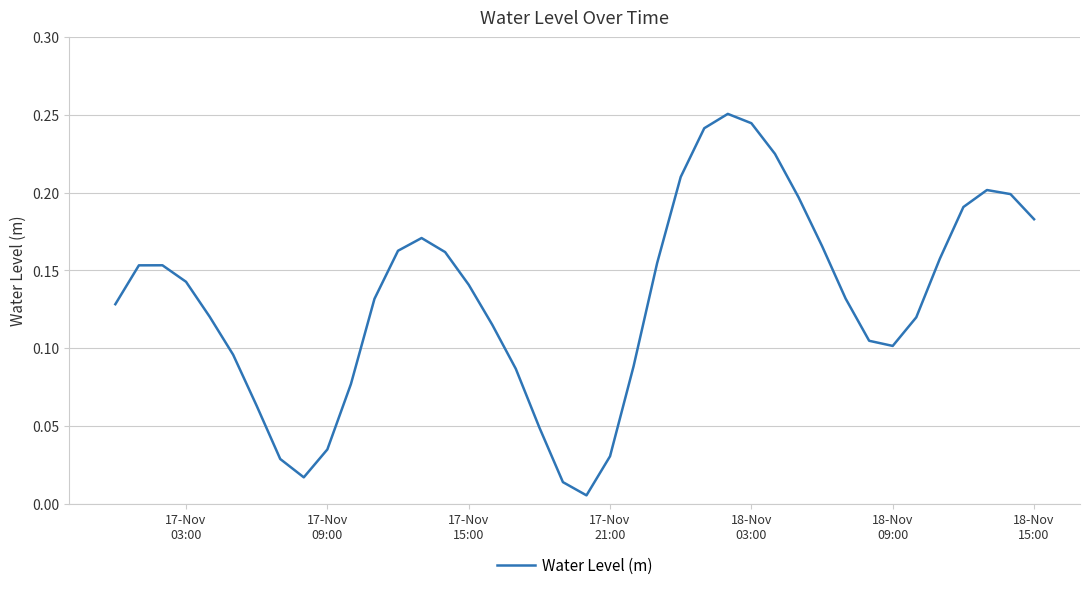

Does the chart have visible grid lines?

Yes